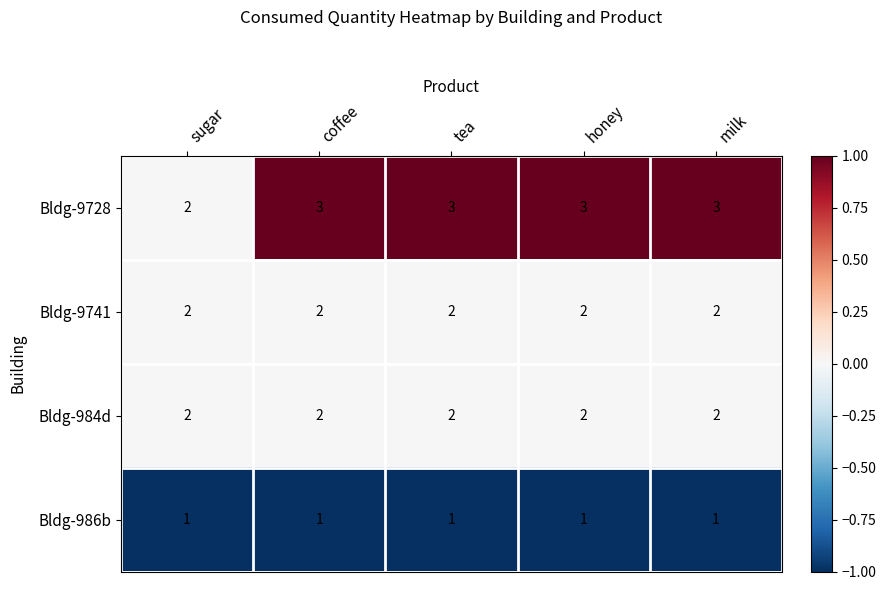

Is it true that Bldg-9741 equals 2 at coffee?

True